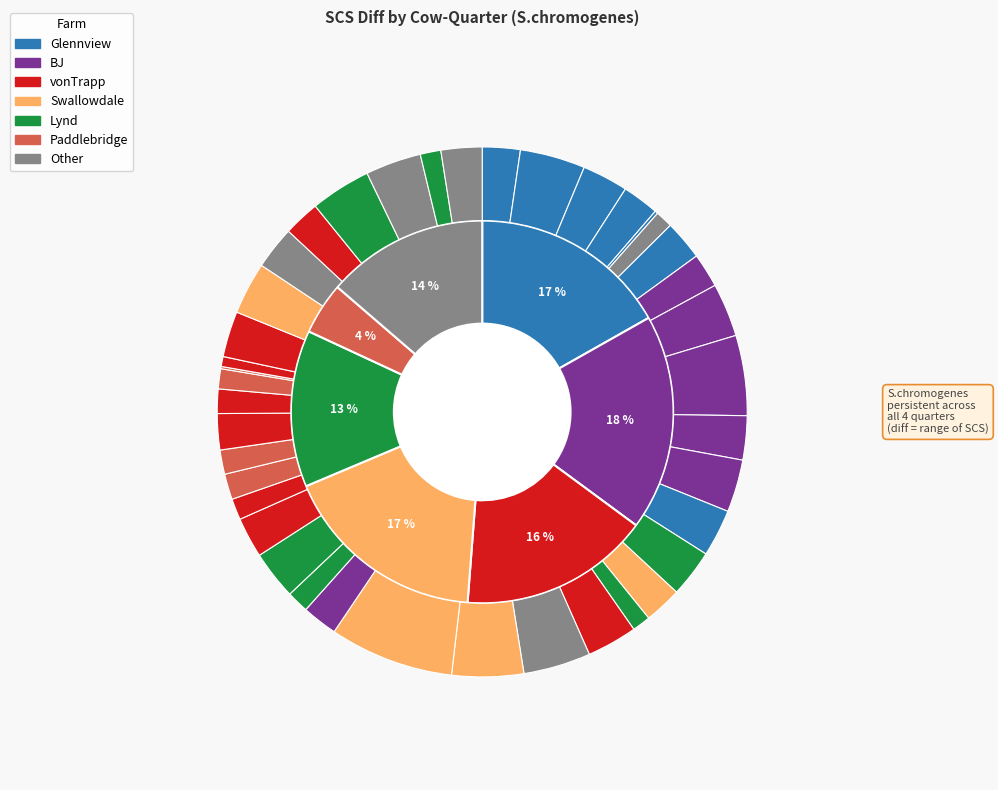

Is it true that 733_BJ_LF is 5% of the pie?

True